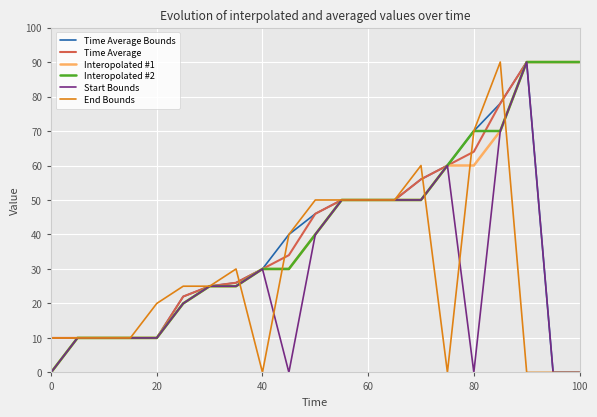

How many values in the Time Average series are below 46?

10